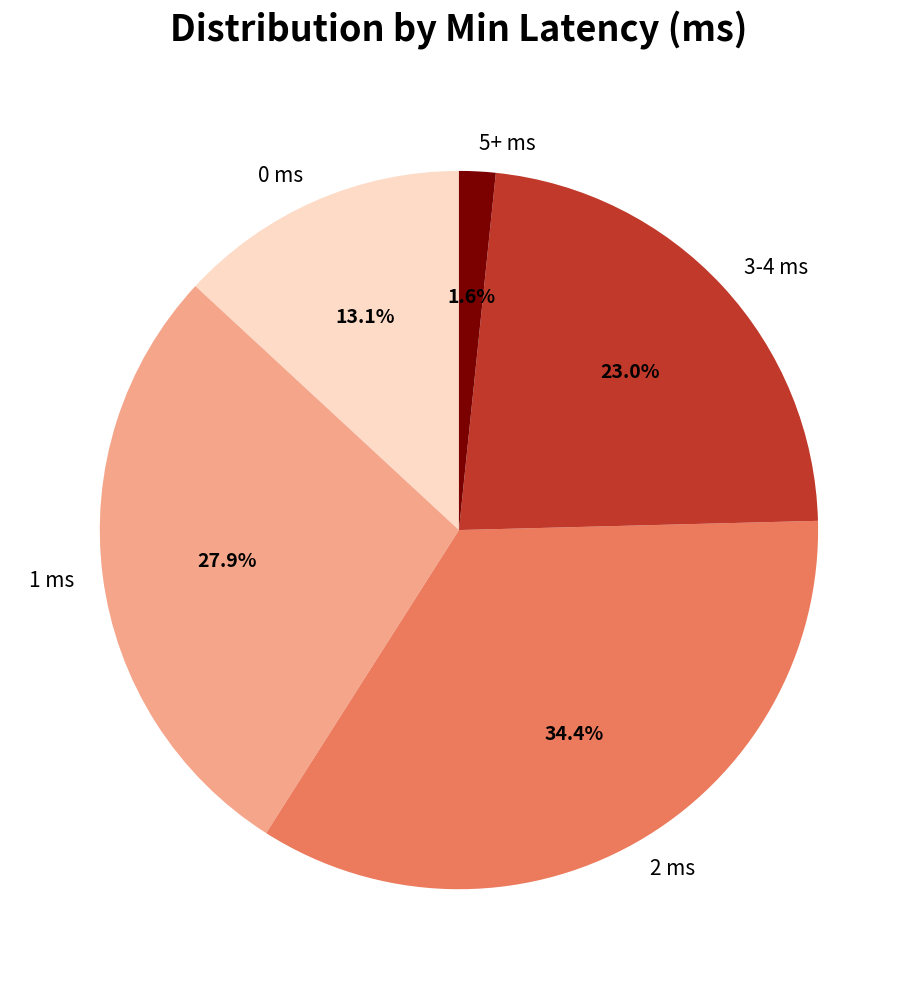

Between 0 ms and 2 ms, which is larger?

2 ms